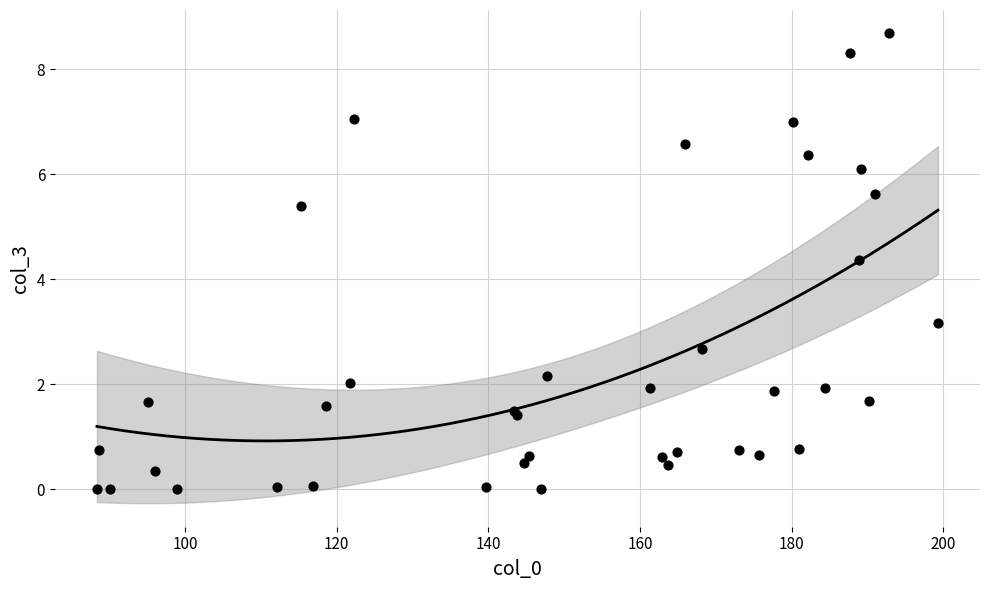

What Y value in the scatter plot is closest to 4?

4.4